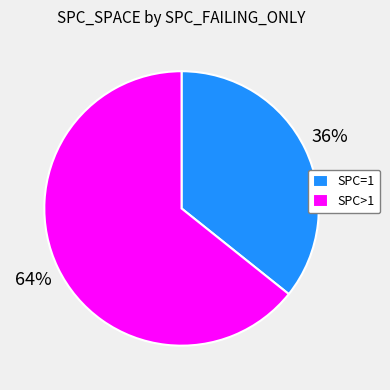

To the nearest percent, what portion does SPC=1 represent?

36%